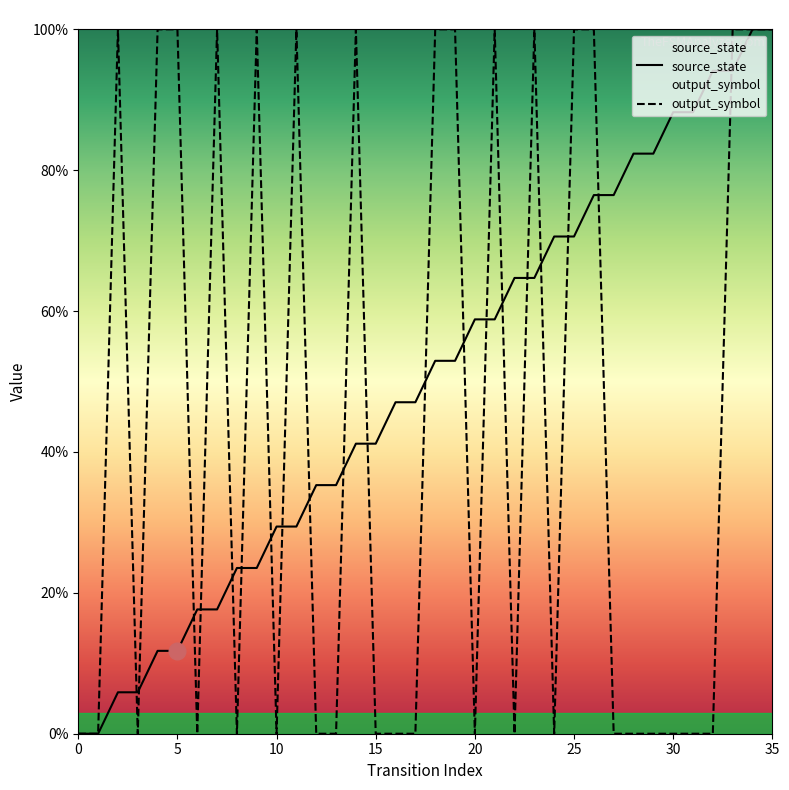

Count the output_symbol values in the range 0 to 1.

36